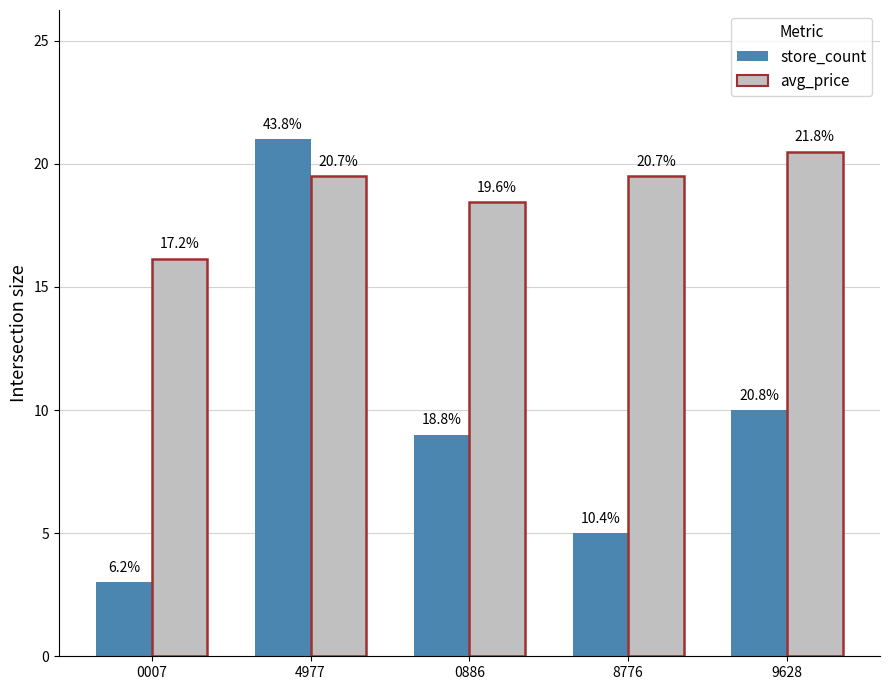

Which series has the largest range (max minus min)?

store_count